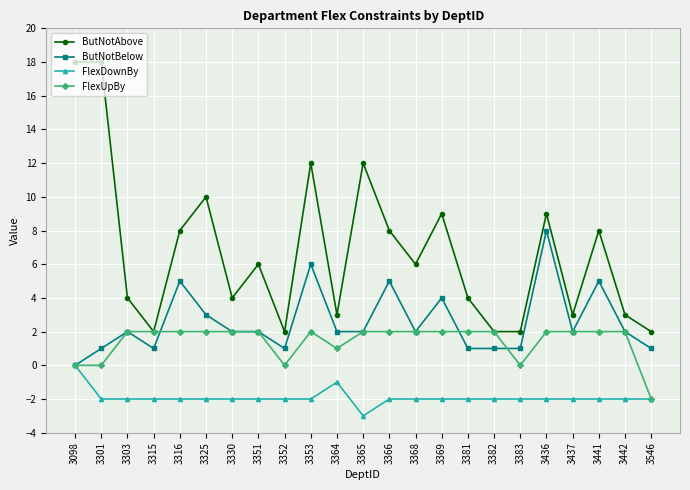

Does the chart display data point markers on the line(s)?

Yes